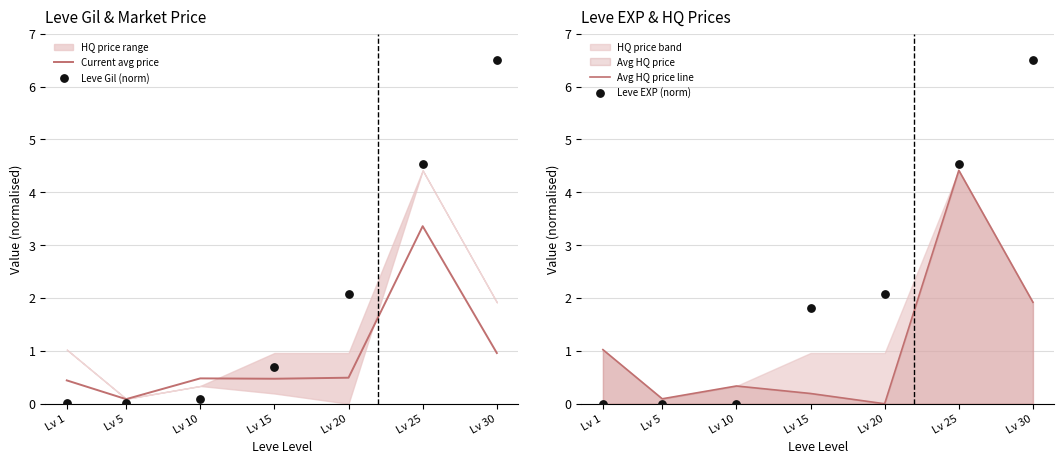

Which series has the largest total across all categories?

Leve EXP (norm)